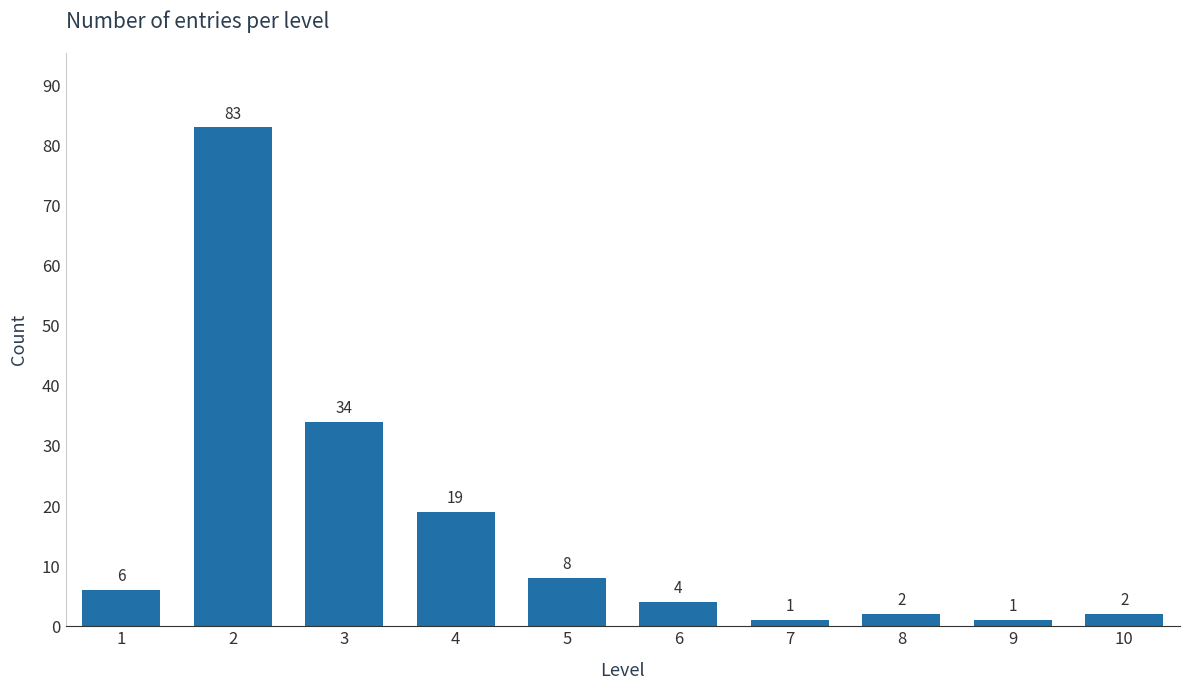

Reading left to right, list all the values displayed in this chart.

6	83	34	19	8	4	1	2	1	2